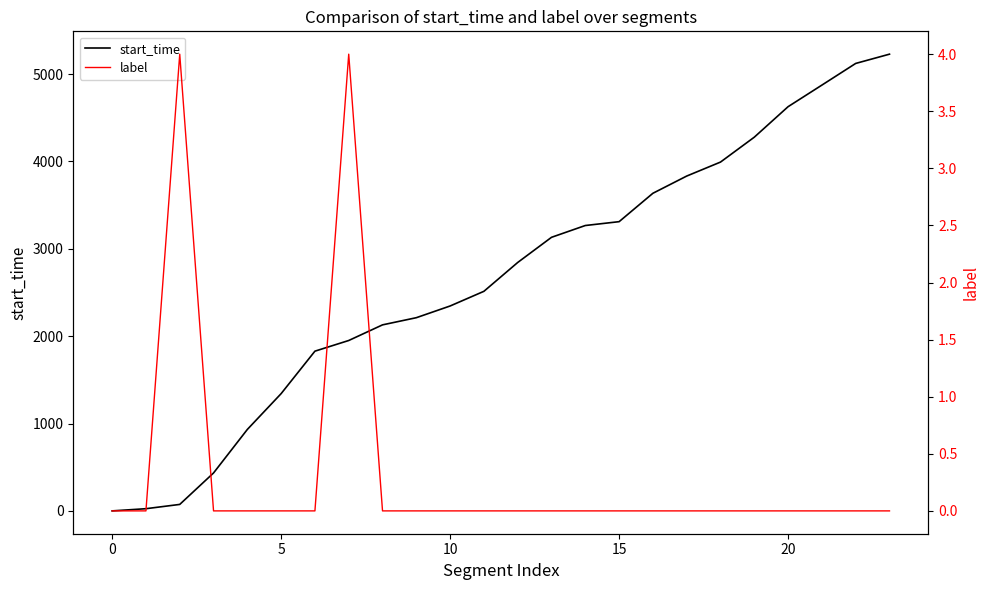

Reading left to right, transcribe all the data shown in this chart.

start_time: 1	26	75	435	933	1343	1829	1951	2130	2212	2346	2514	2844	3132	3267	3311	3636	3833	3993	4278	4627	4874	5122	5228
label: 0	0	4	0	0	0	0	4	0	0	0	0	0	0	0	0	0	0	0	0	0	0	0	0